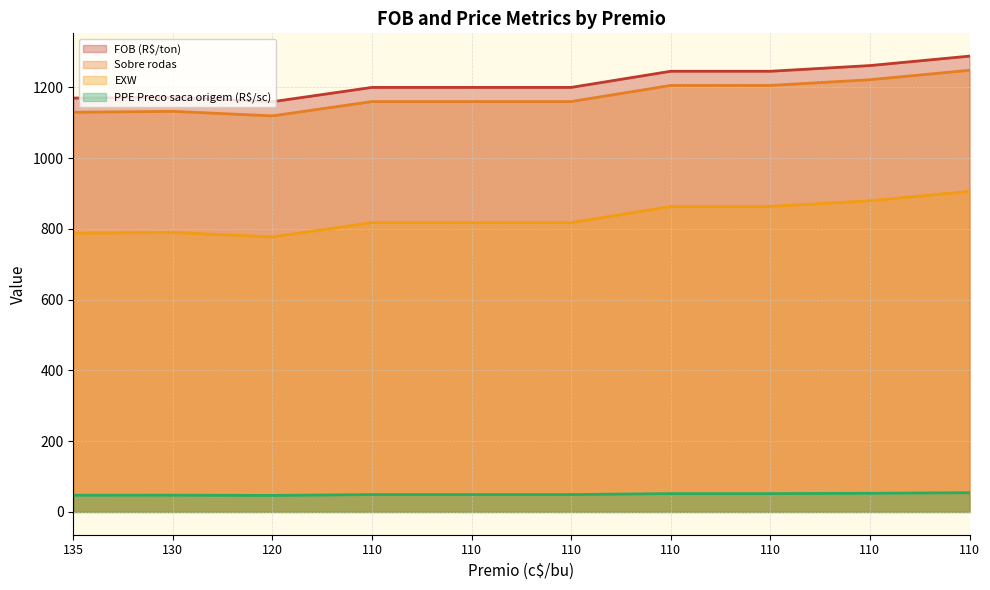

What is the difference between the maximum and minimum values in the EXW series?

128.8